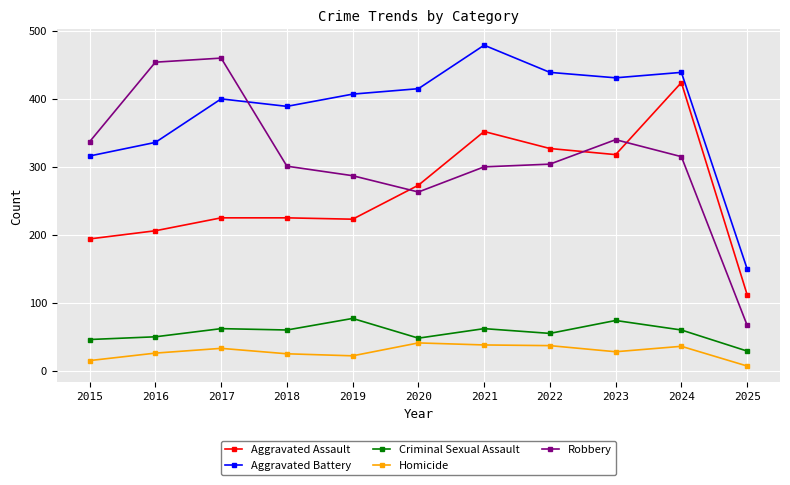

How many distinct data groups are displayed?

5